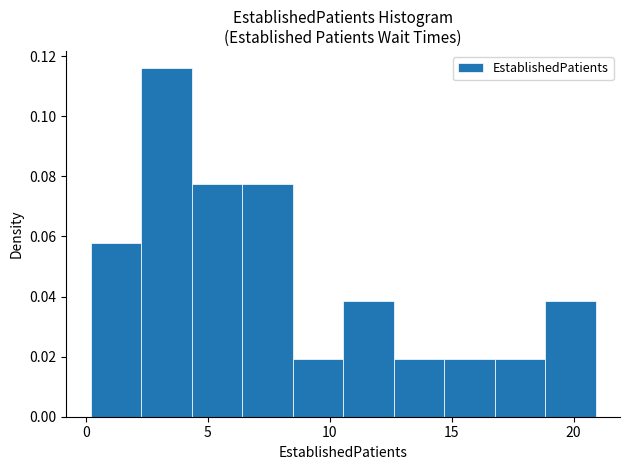

Over which range of the x-axis is the bar tallest?

2.5 to 4.5